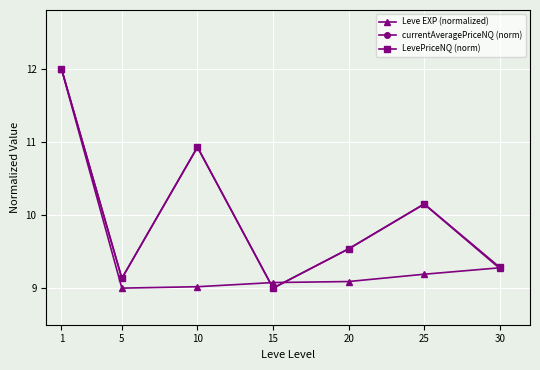

Is the value of currentAveragePriceNQ (norm) at 1 greater than the value of LevePriceNQ (norm) at 5?

Yes